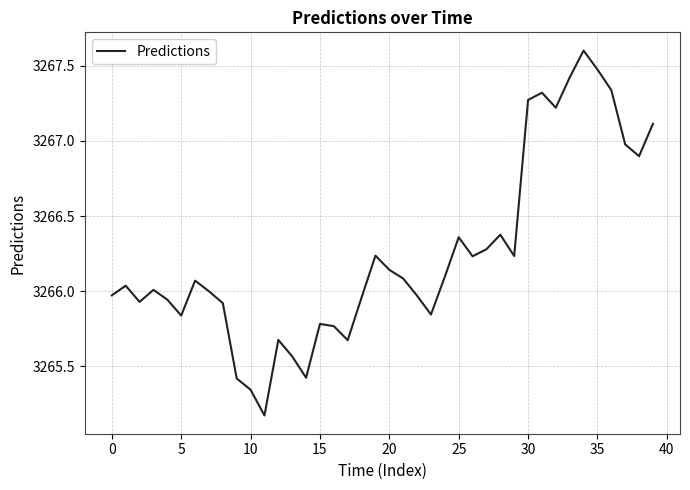

What is the minimum value shown in the chart?

3265.2